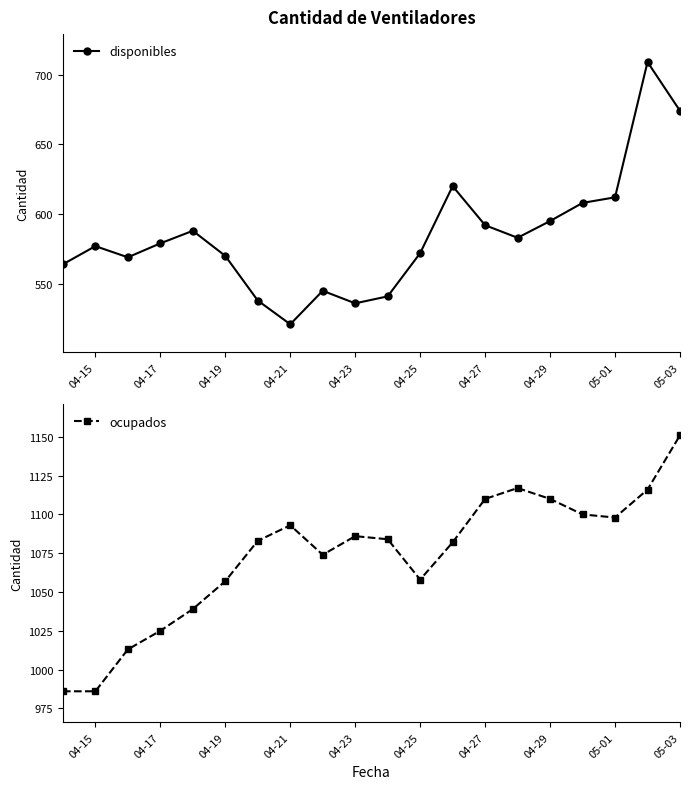

Where is the first local maximum for disponibles?

04-15